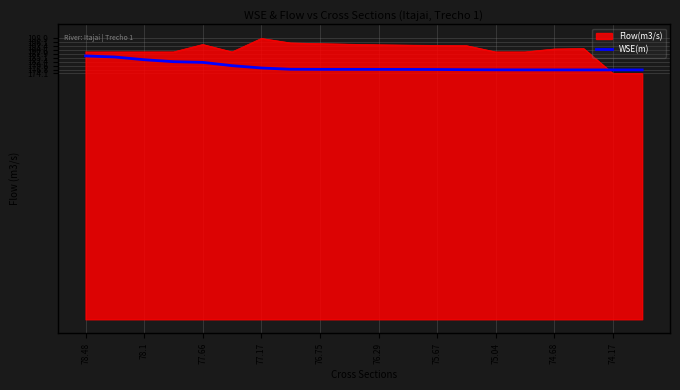

Does the chart have visible grid lines?

Yes